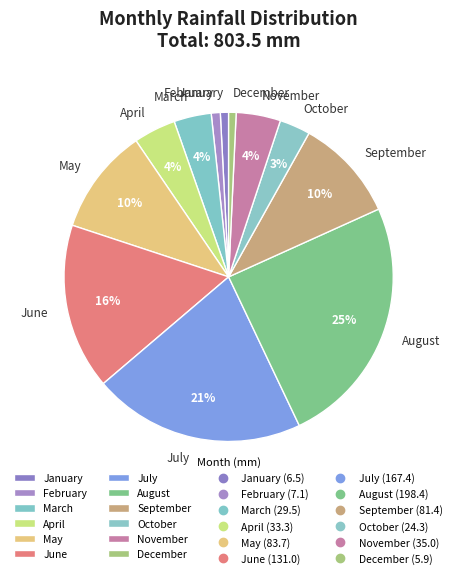

Is there any slice that represents more than half of the pie?

No